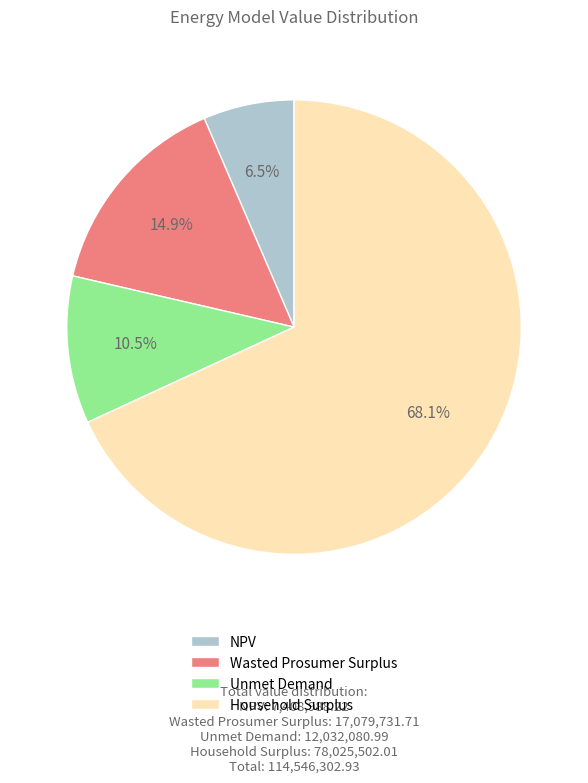

True or false: Unmet Demand accounts for 18% of the total.

False